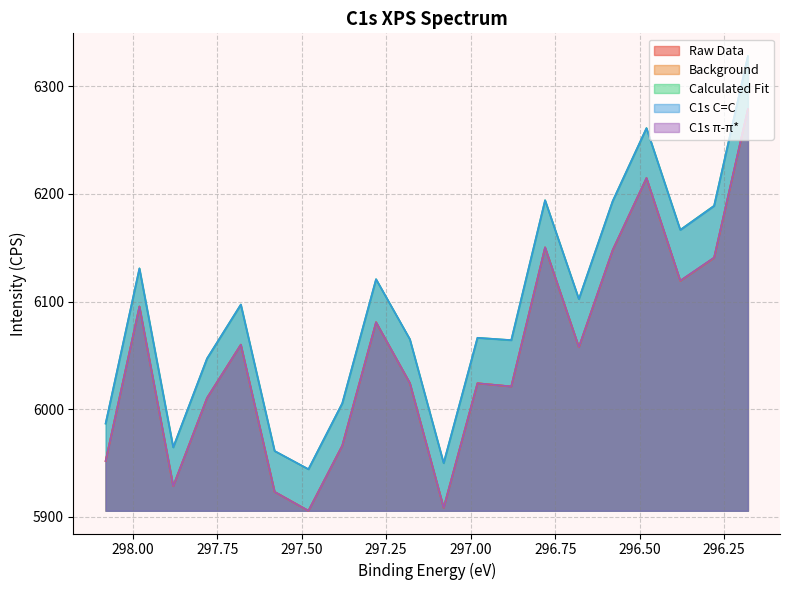

What is the sum of all C1s C=C values?

121836.4